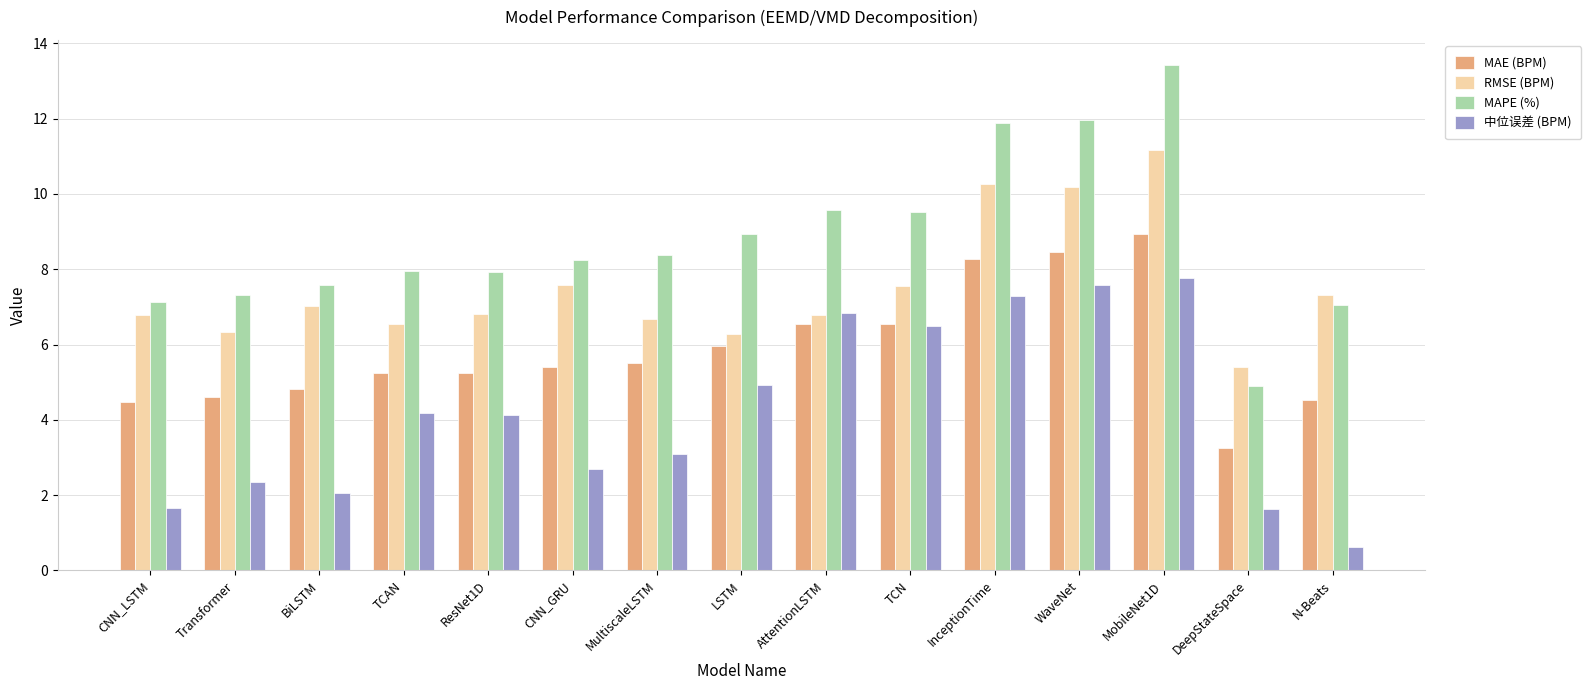

Are the bars horizontal?

No